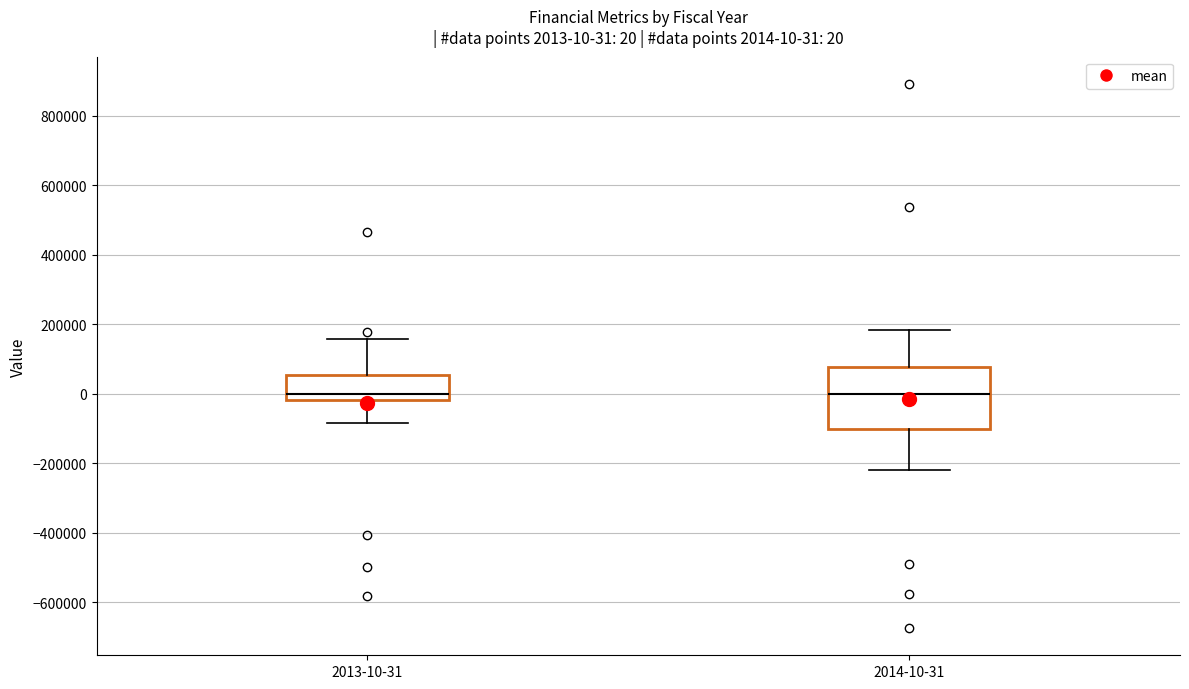

Comparing the boxes themselves (not the whiskers), which one is the tallest?

2014-10-31